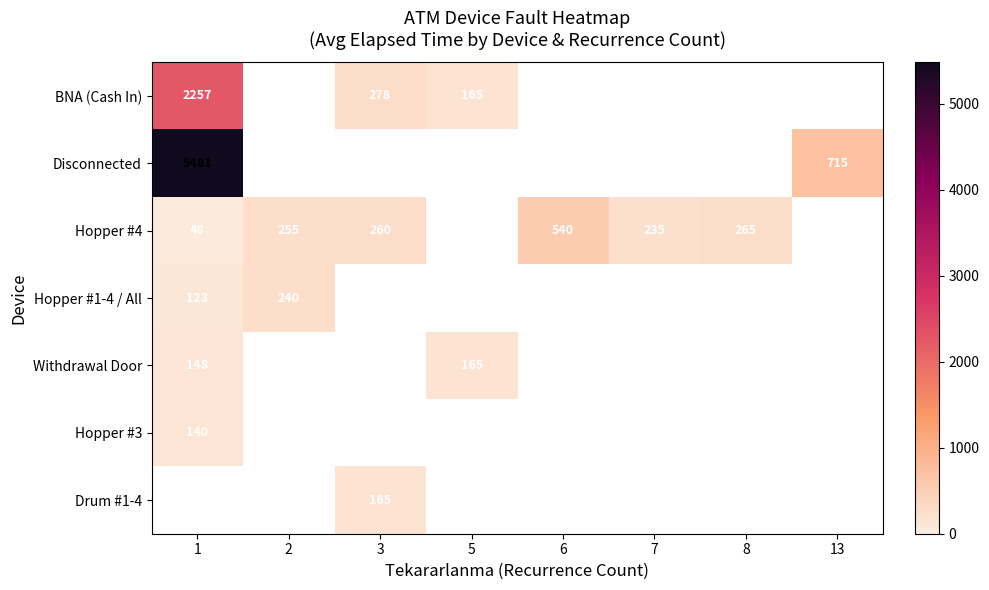

Is the value of Withdrawal Door at 3 greater than the value of Disconnected at 8?

No